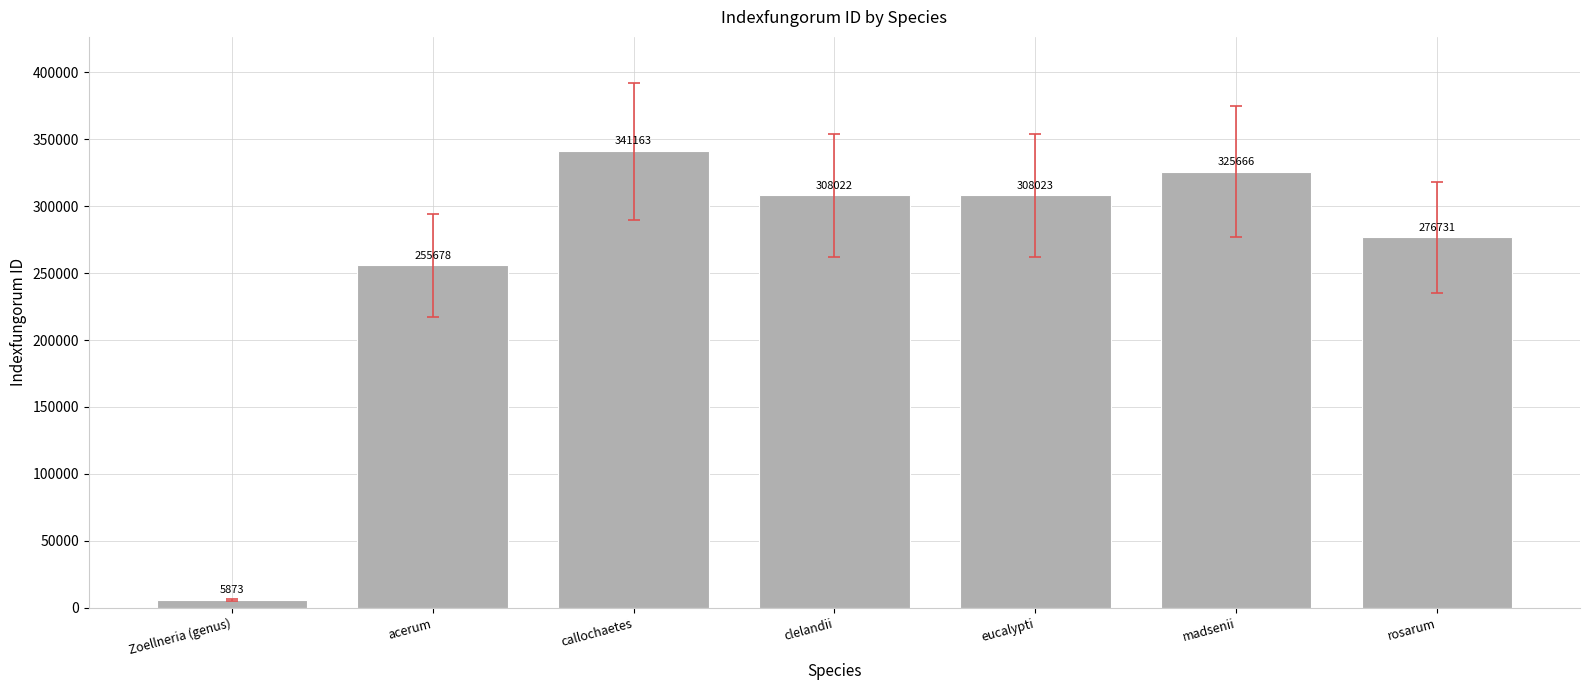

What is the minimum value shown in the chart?

5873